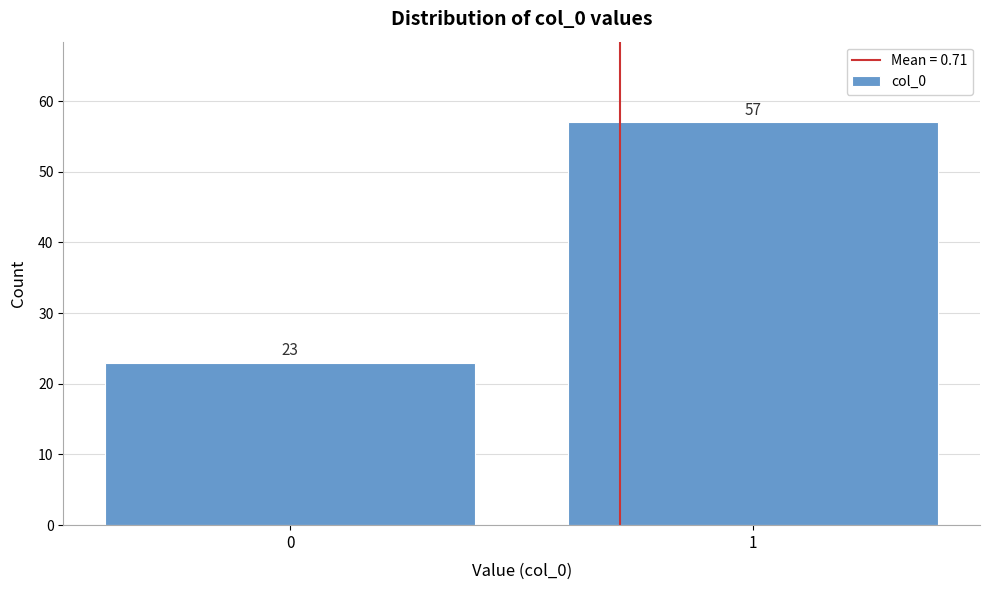

Reading left to right, what are all the values shown in this chart?

0=23	1=57